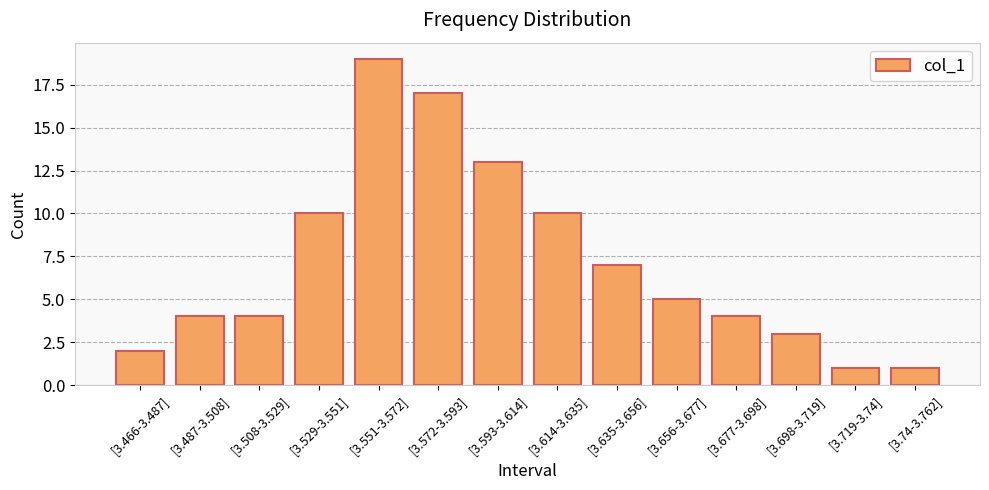

The chart shows a value of 13 at [3.593-3.614]. True or false?

True